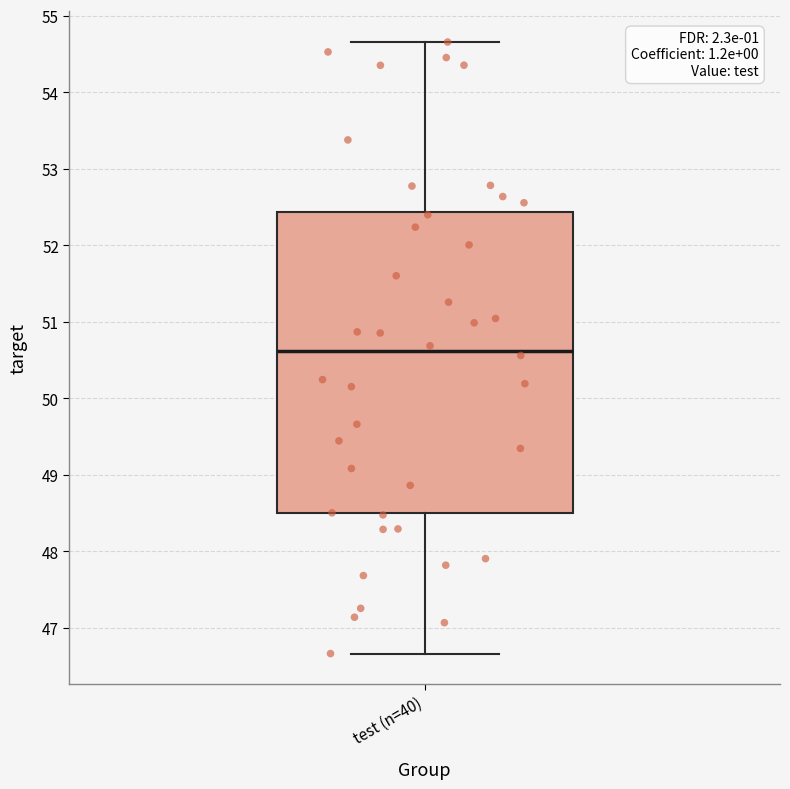

Read this box plot against the y-axis: the position of the median line, the range covered by the box, and the ends of both whiskers. The values are not printed on the chart, so give them approximately, as read against the axis.

median 50.6, box 48.5 to 52.4, whiskers 46.7 to 54.7